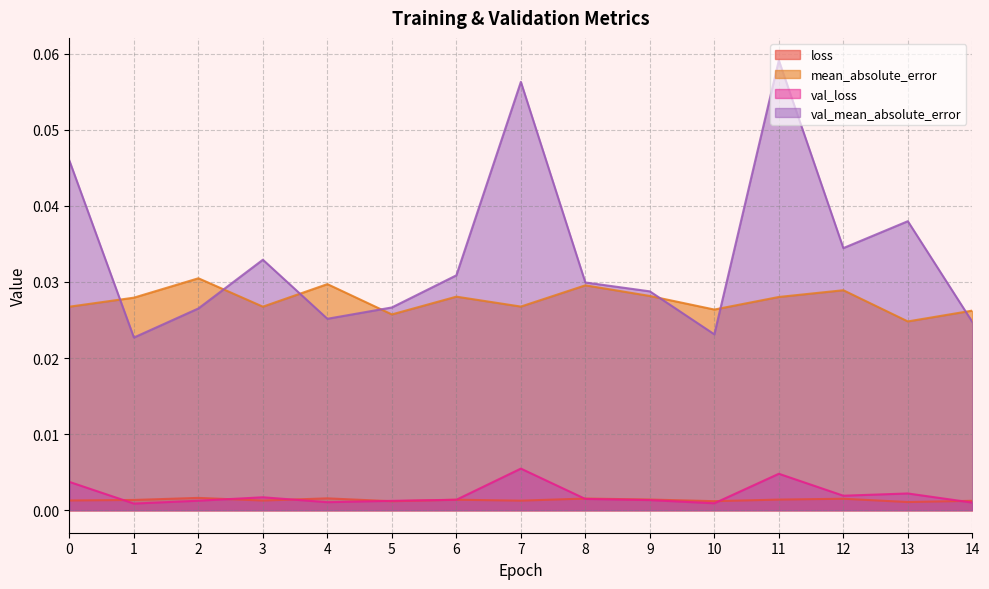

At which category does mean_absolute_error reach its first local valley?

3